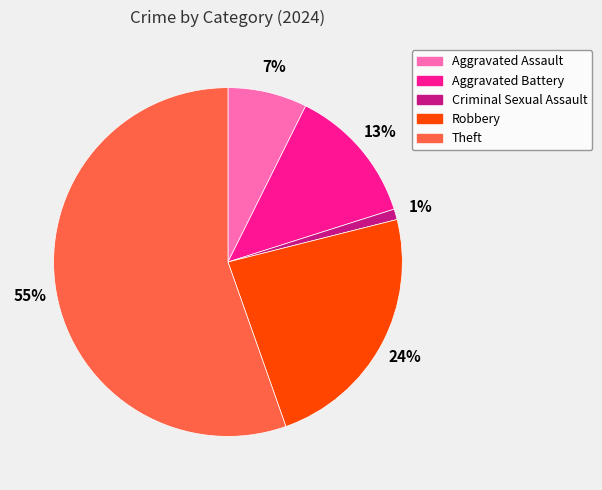

Between Aggravated Battery and Aggravated Assault, which is larger?

Aggravated Battery